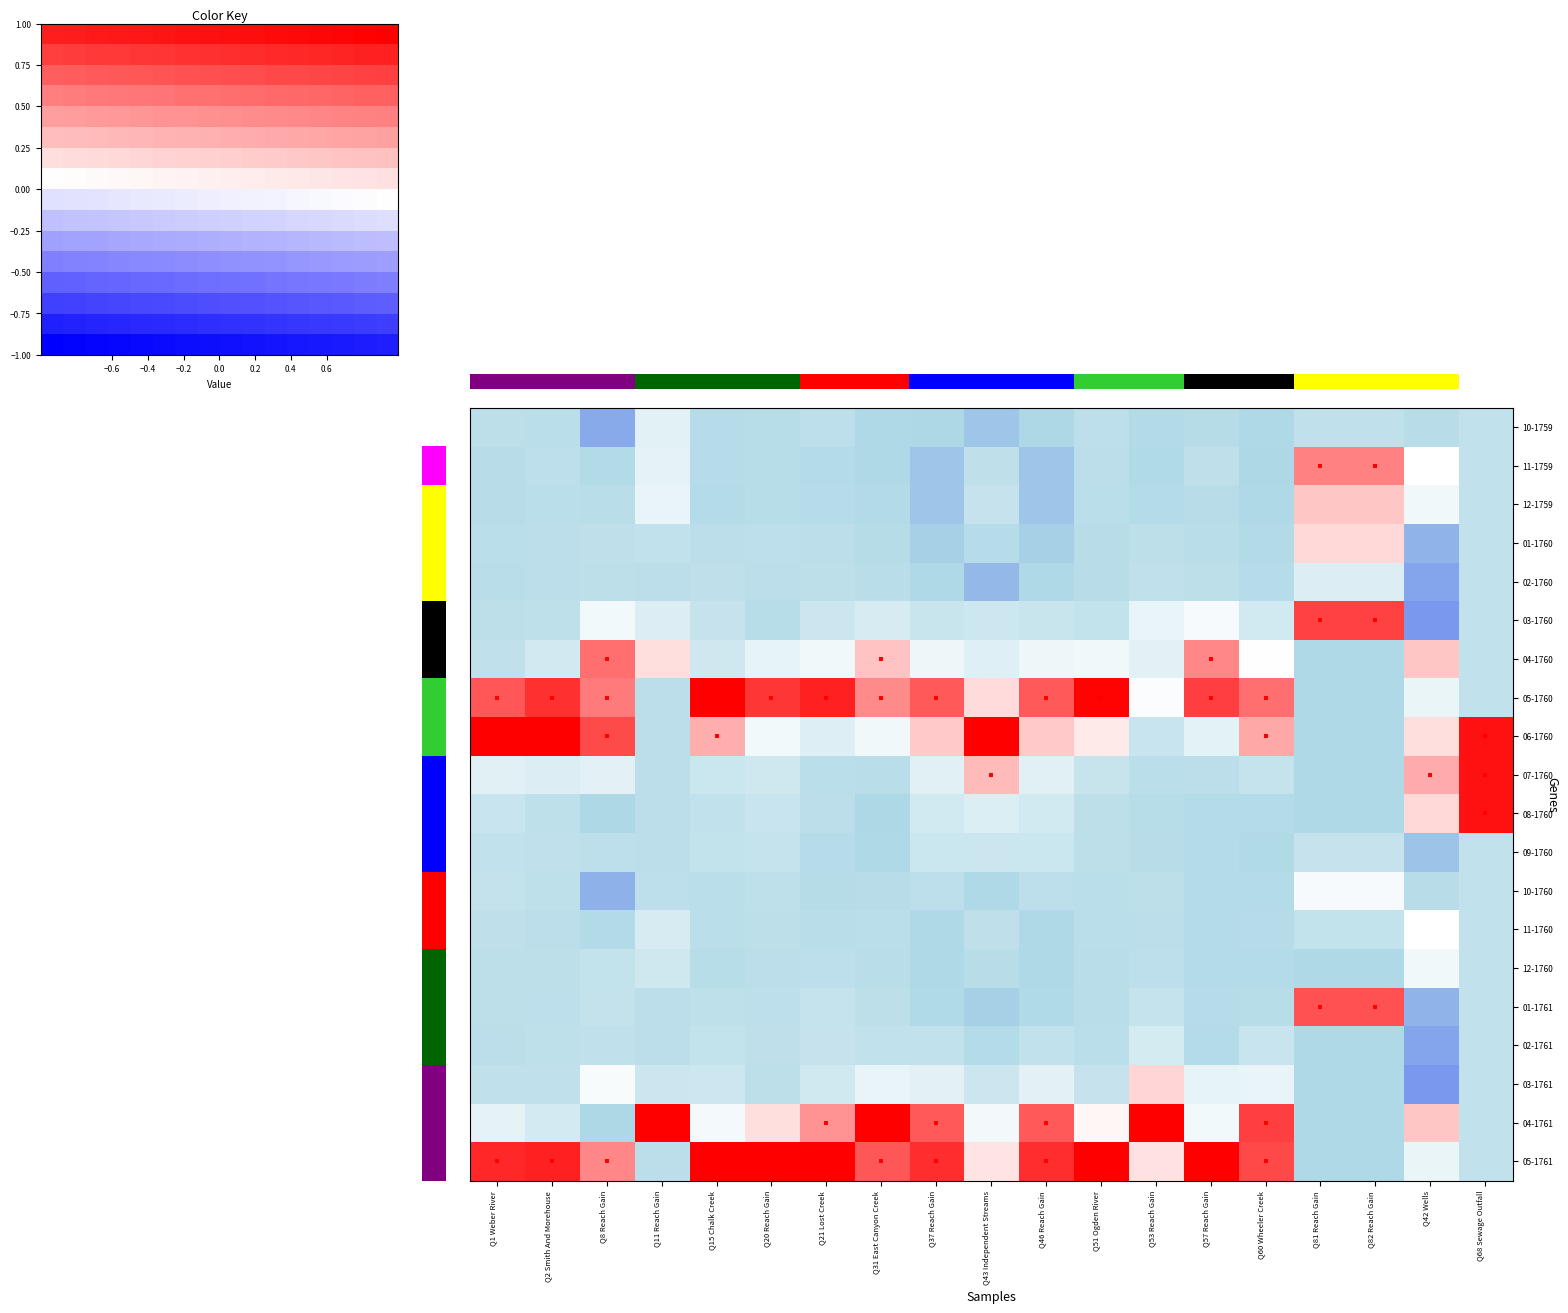

Is it true that 01-1761 equals -0.8 at Q1 Weber River?

False